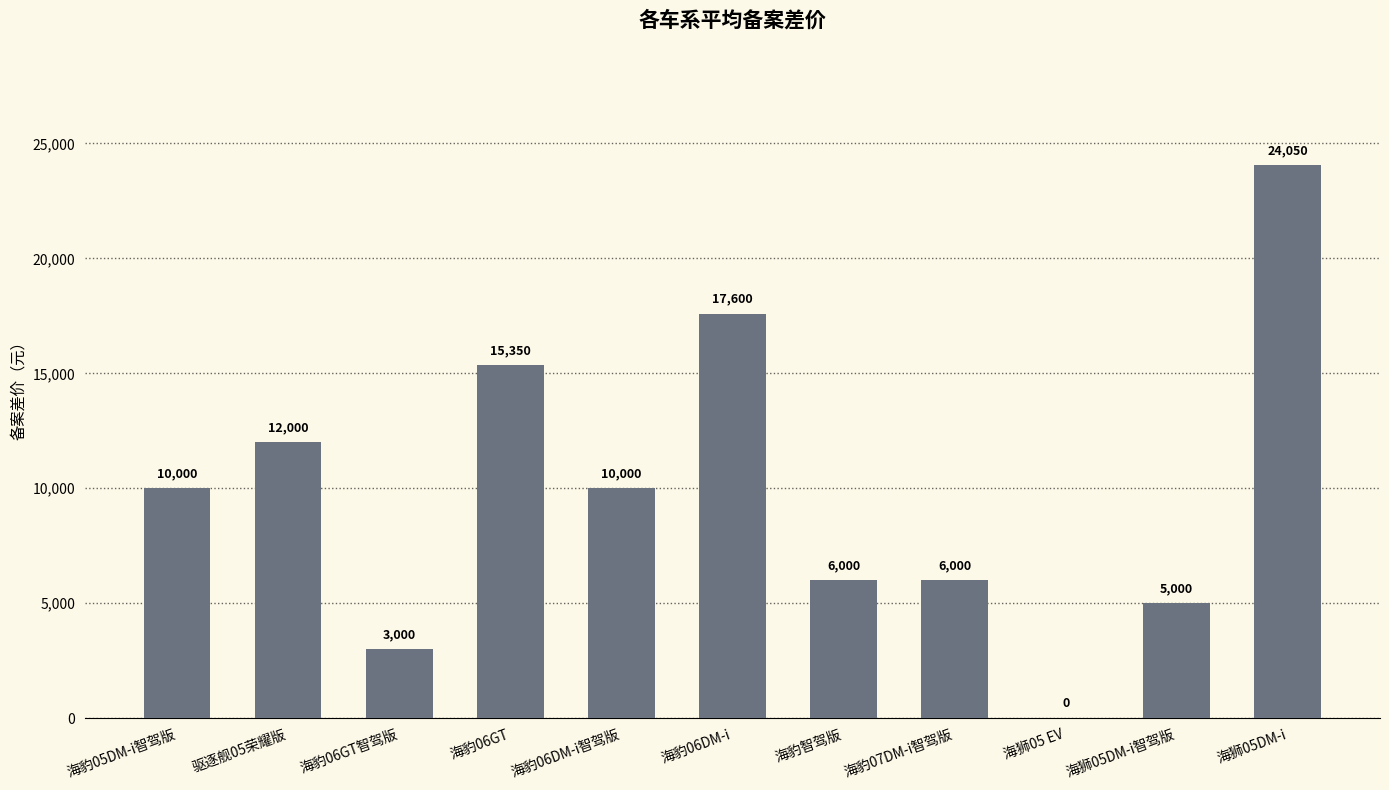

What is the sum of the values at 海狮05DM-i智驾版 and 海豹07DM-i智驾版?

11000